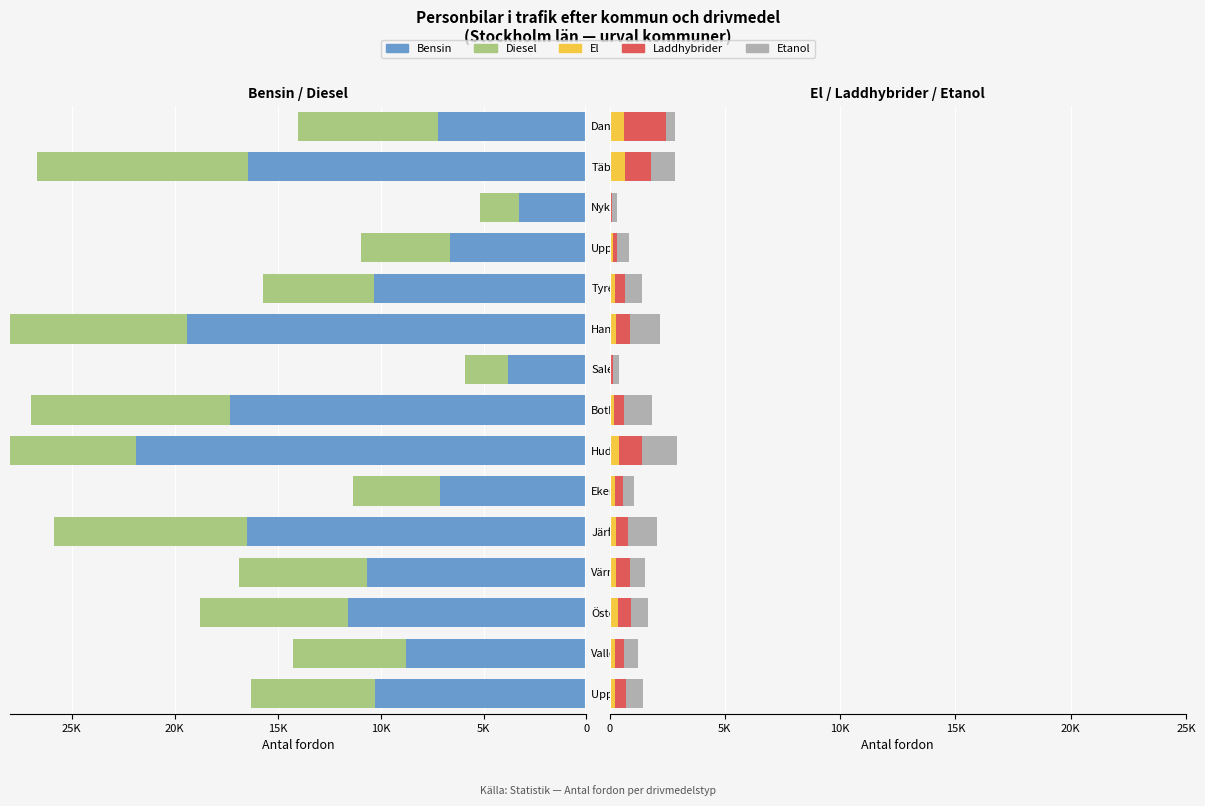

What position from the left is Tyresö?

11